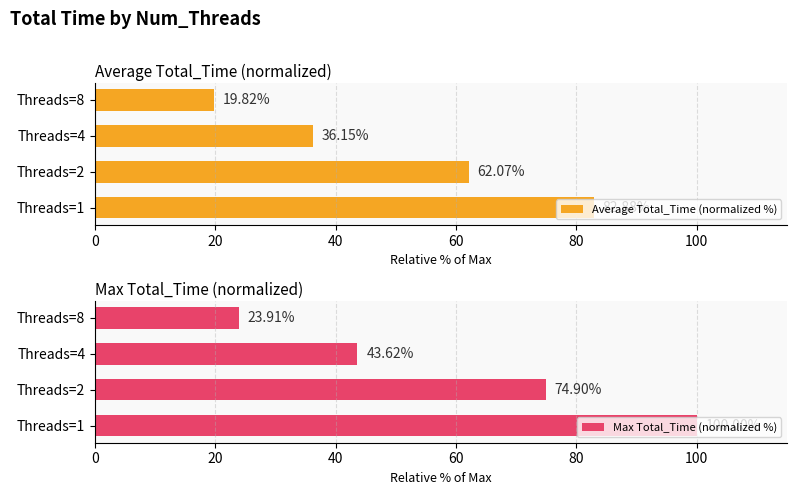

The Max Total_Time (normalized %) series shows 100.0 at Threads=1. True or false?

True